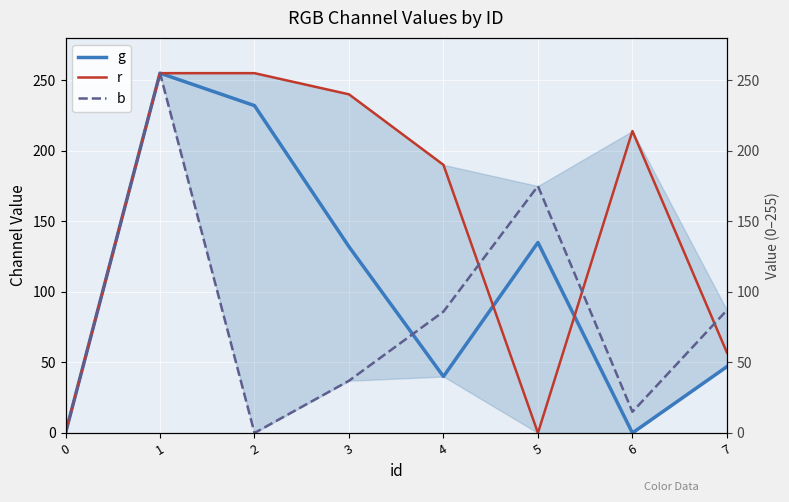

How many data points in r are above 214?

3